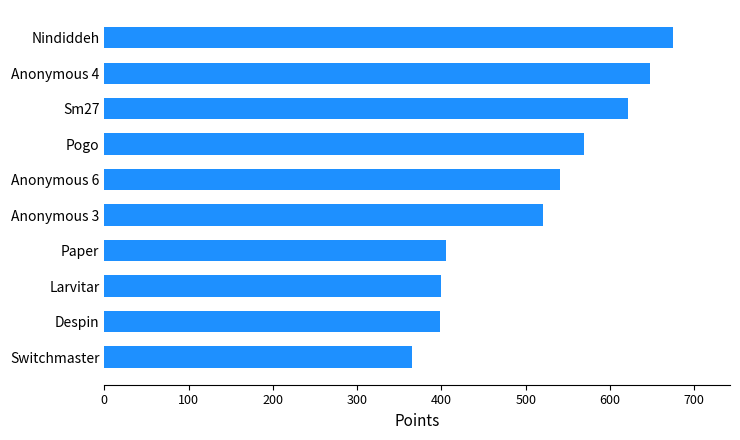

How many data points are less than 541?

5